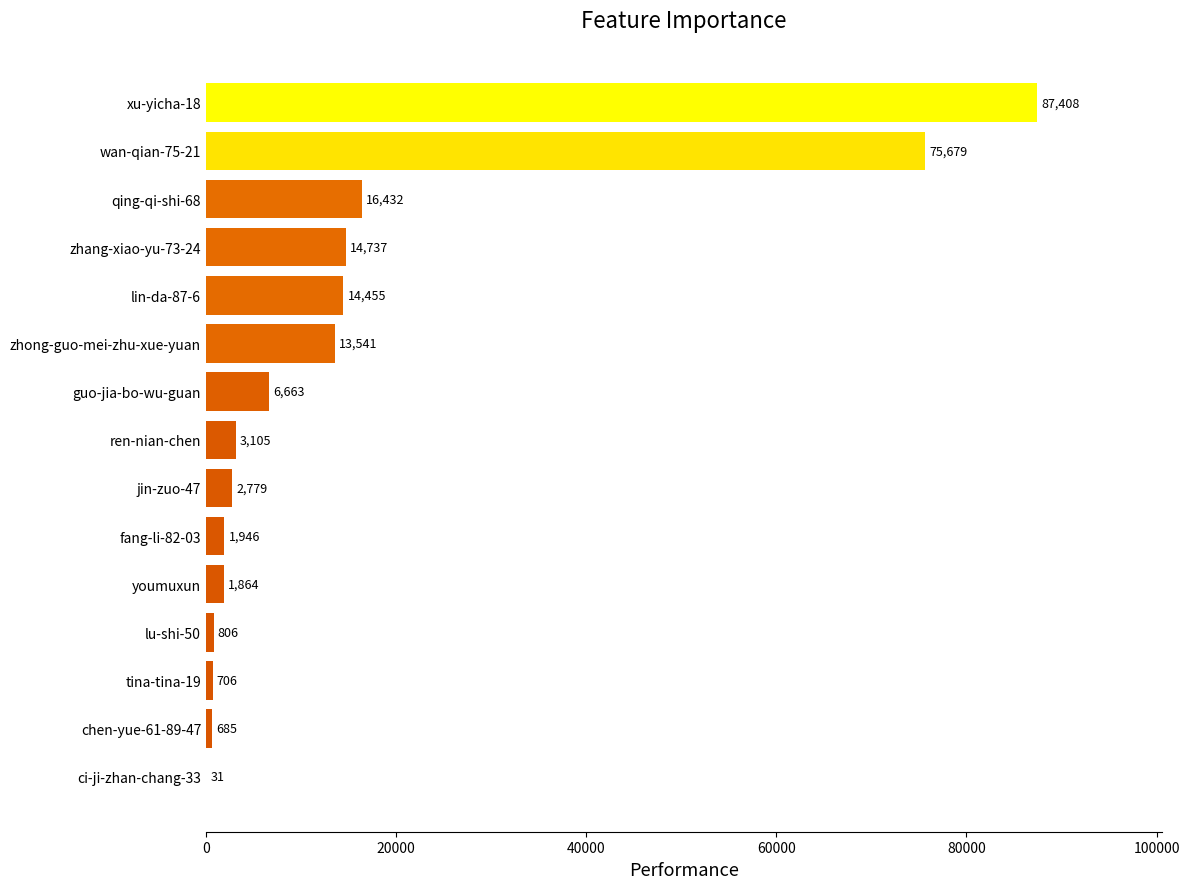

Are the bars grouped side by side (vs. stacked)?

No